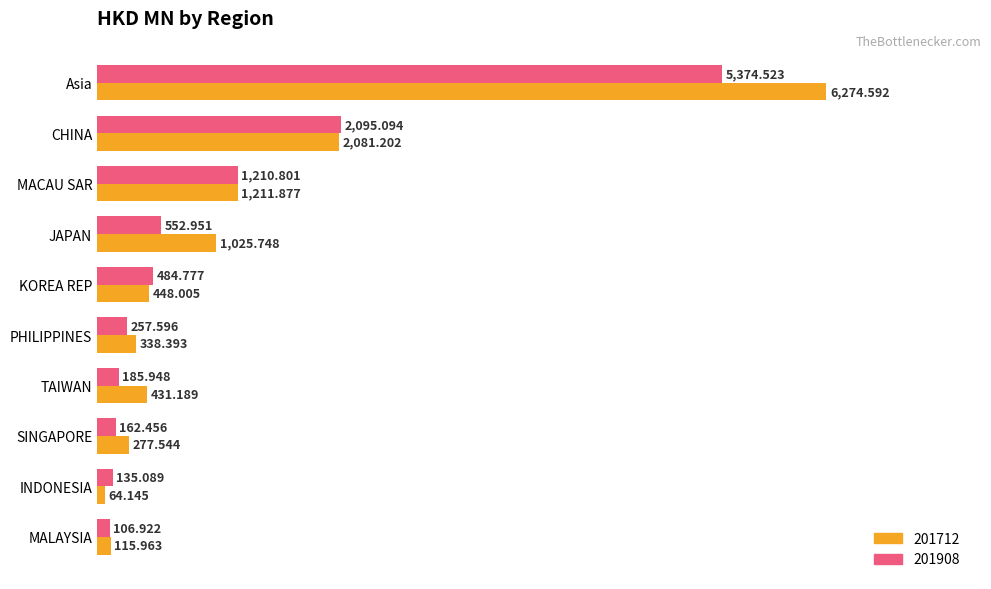

What is the approximate value of 201908 at TAIWAN?

185.9